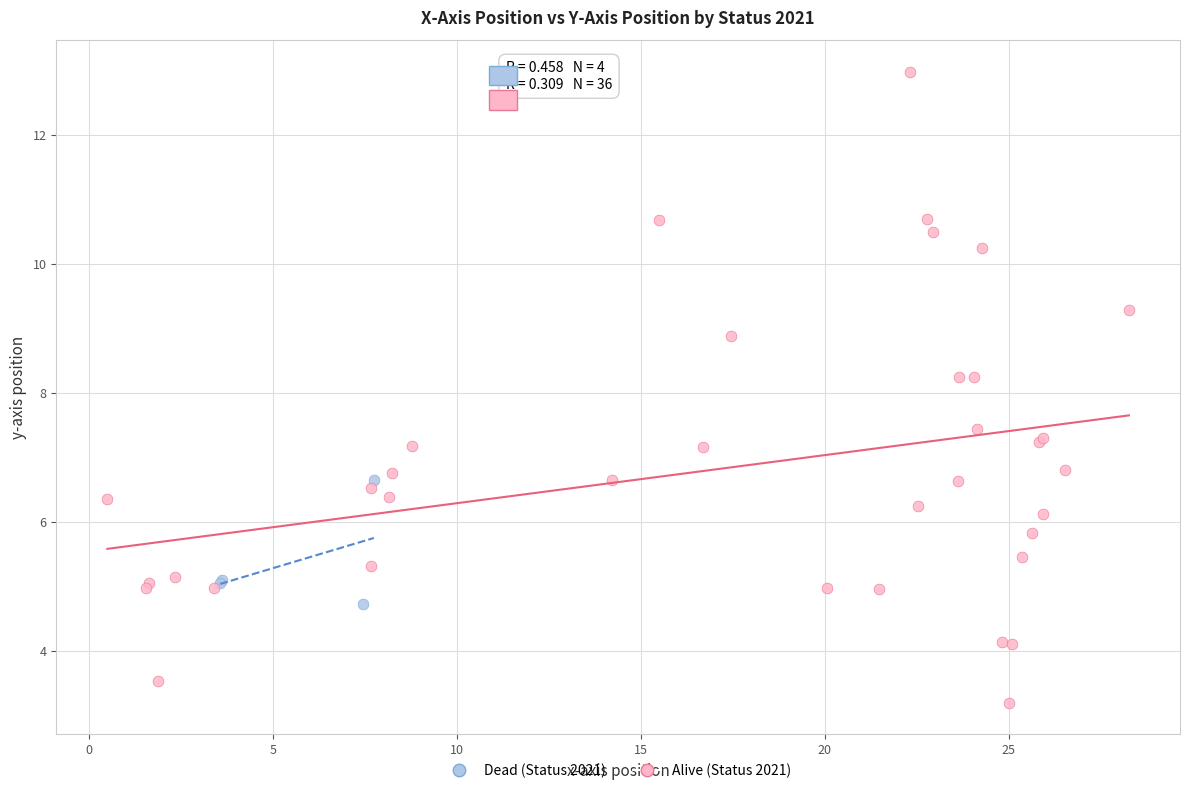

Which series contains the lowest Y value?

Alive (Status 2021)